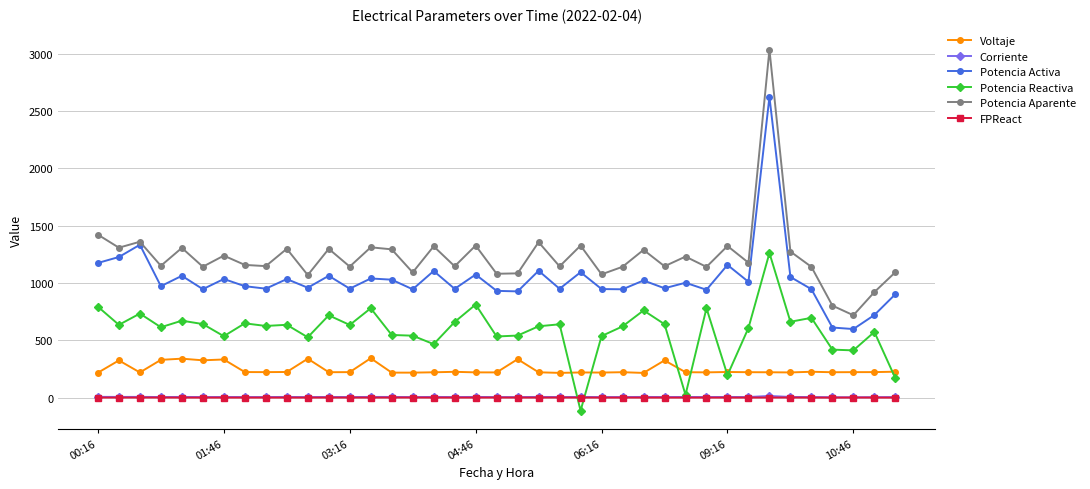

True or false: Potencia Reactiva has more than 1 interior local peaks.

True